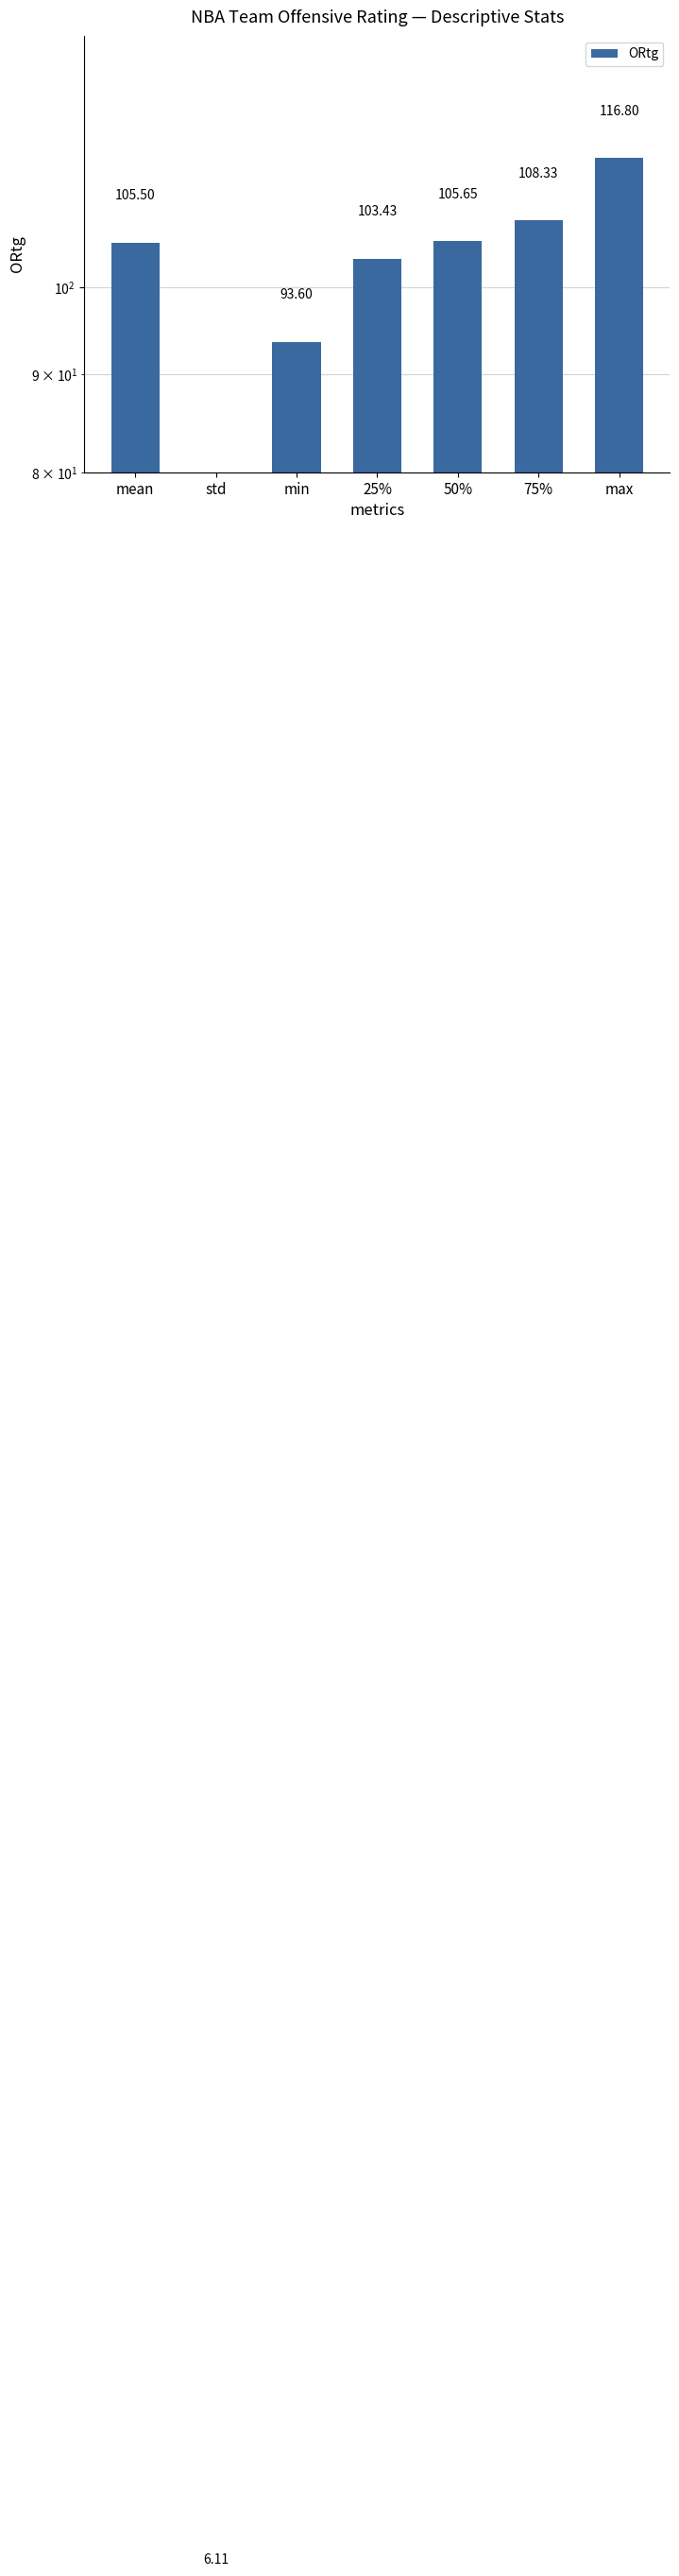

What is the minimum value shown in the chart?

6.1